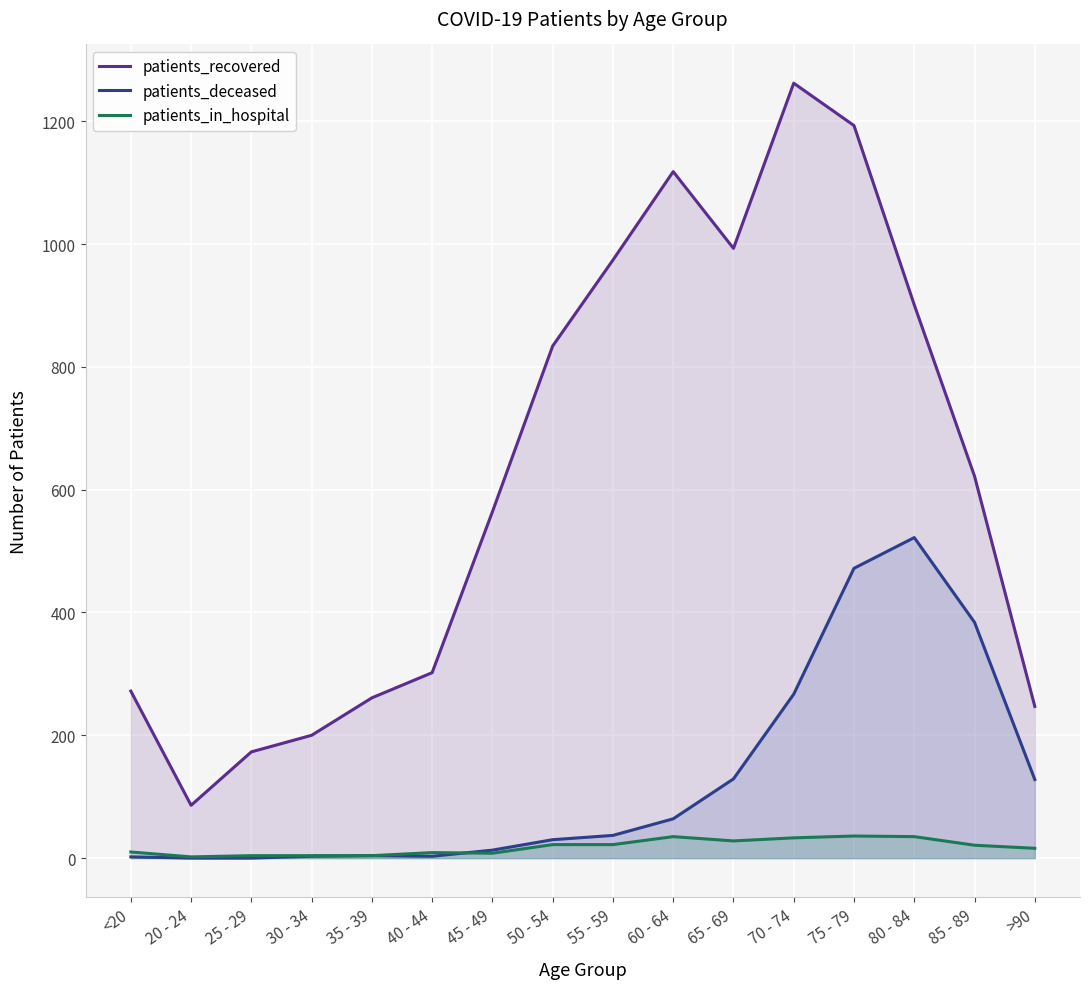

Which label corresponds to the largest value in the chart?

70 - 74